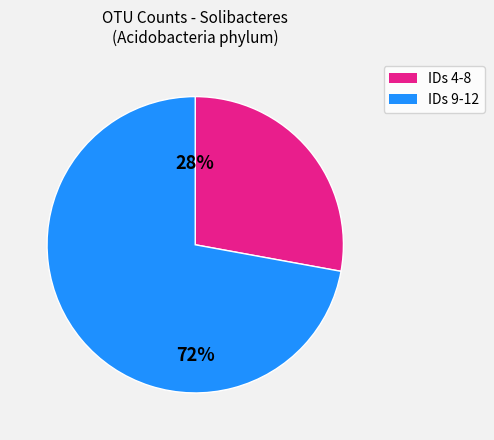

To the nearest percent, what is the average slice percentage?

50%